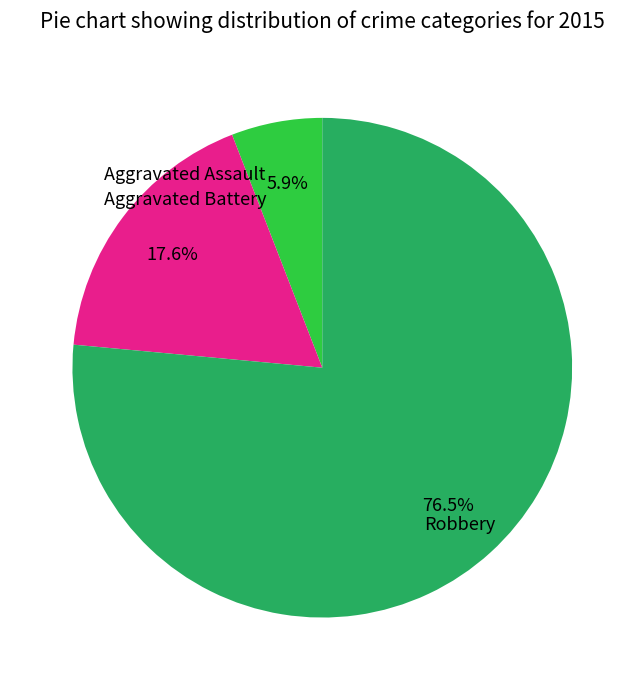

Count the number of slices in the pie.

3